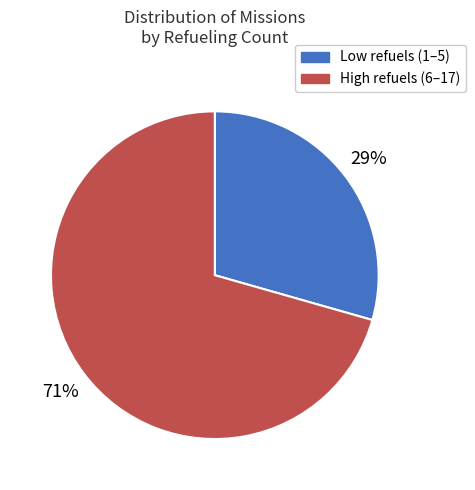

Does any single category account for the majority?

Yes